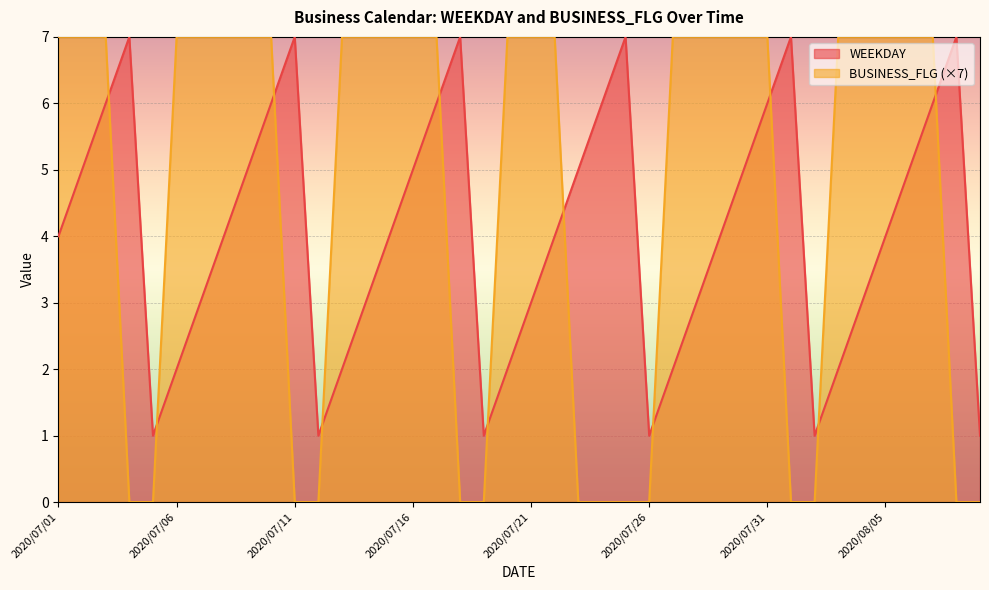

Reading right to left, what are all the values shown in this chart?

BUSINESS_FLG: 2020/08/09=0	2020/08/08=0	2020/08/07=7	2020/08/06=7	2020/08/05=7	2020/08/04=7	2020/08/03=7	2020/08/02=0	2020/08/01=0	2020/07/31=7	2020/07/30=7	2020/07/29=7	2020/07/28=7	2020/07/27=7	2020/07/26=0	2020/07/25=0	2020/07/24=0	2020/07/23=0	2020/07/22=7	2020/07/21=7	2020/07/20=7	2020/07/19=0	2020/07/18=0	2020/07/17=7	2020/07/16=7	2020/07/15=7	2020/07/14=7	2020/07/13=7	2020/07/12=0	2020/07/11=0	2020/07/10=7	2020/07/09=7	2020/07/08=7	2020/07/07=7	2020/07/06=7	2020/07/05=0	2020/07/04=0	2020/07/03=7	2020/07/02=7	2020/07/01=7
WEEKDAY: 2020/08/09=1	2020/08/08=7	2020/08/07=6	2020/08/06=5	2020/08/05=4	2020/08/04=3	2020/08/03=2	2020/08/02=1	2020/08/01=7	2020/07/31=6	2020/07/30=5	2020/07/29=4	2020/07/28=3	2020/07/27=2	2020/07/26=1	2020/07/25=7	2020/07/24=6	2020/07/23=5	2020/07/22=4	2020/07/21=3	2020/07/20=2	2020/07/19=1	2020/07/18=7	2020/07/17=6	2020/07/16=5	2020/07/15=4	2020/07/14=3	2020/07/13=2	2020/07/12=1	2020/07/11=7	2020/07/10=6	2020/07/09=5	2020/07/08=4	2020/07/07=3	2020/07/06=2	2020/07/05=1	2020/07/04=7	2020/07/03=6	2020/07/02=5	2020/07/01=4